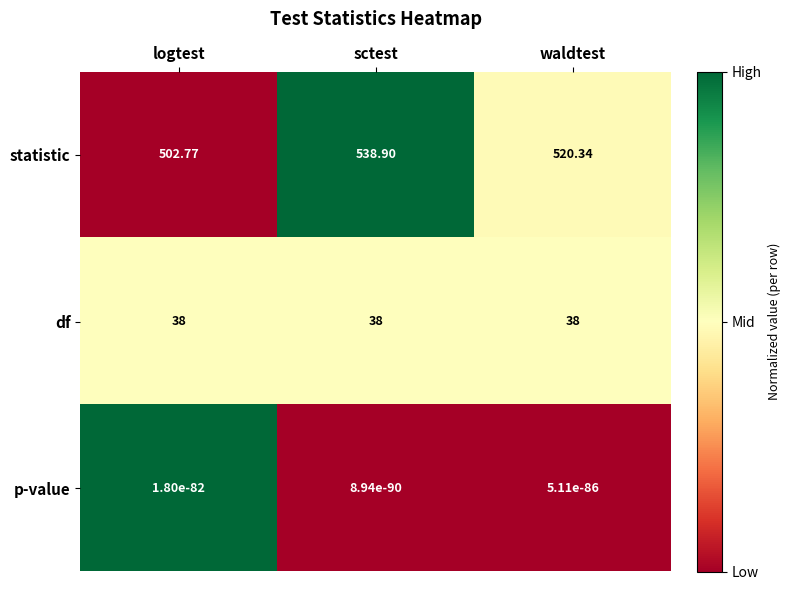

What is the difference between the highest and lowest values at sctest?

538.9